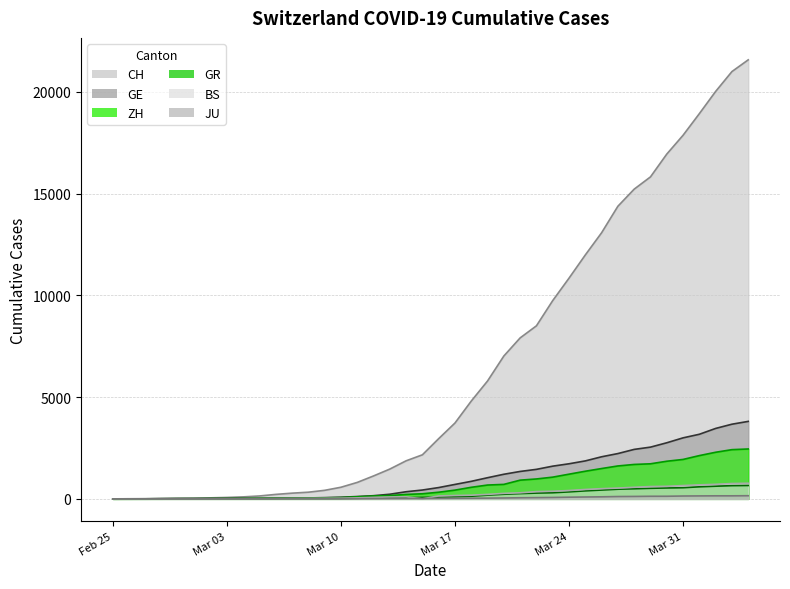

What is the maximum value shown in the chart?

21574